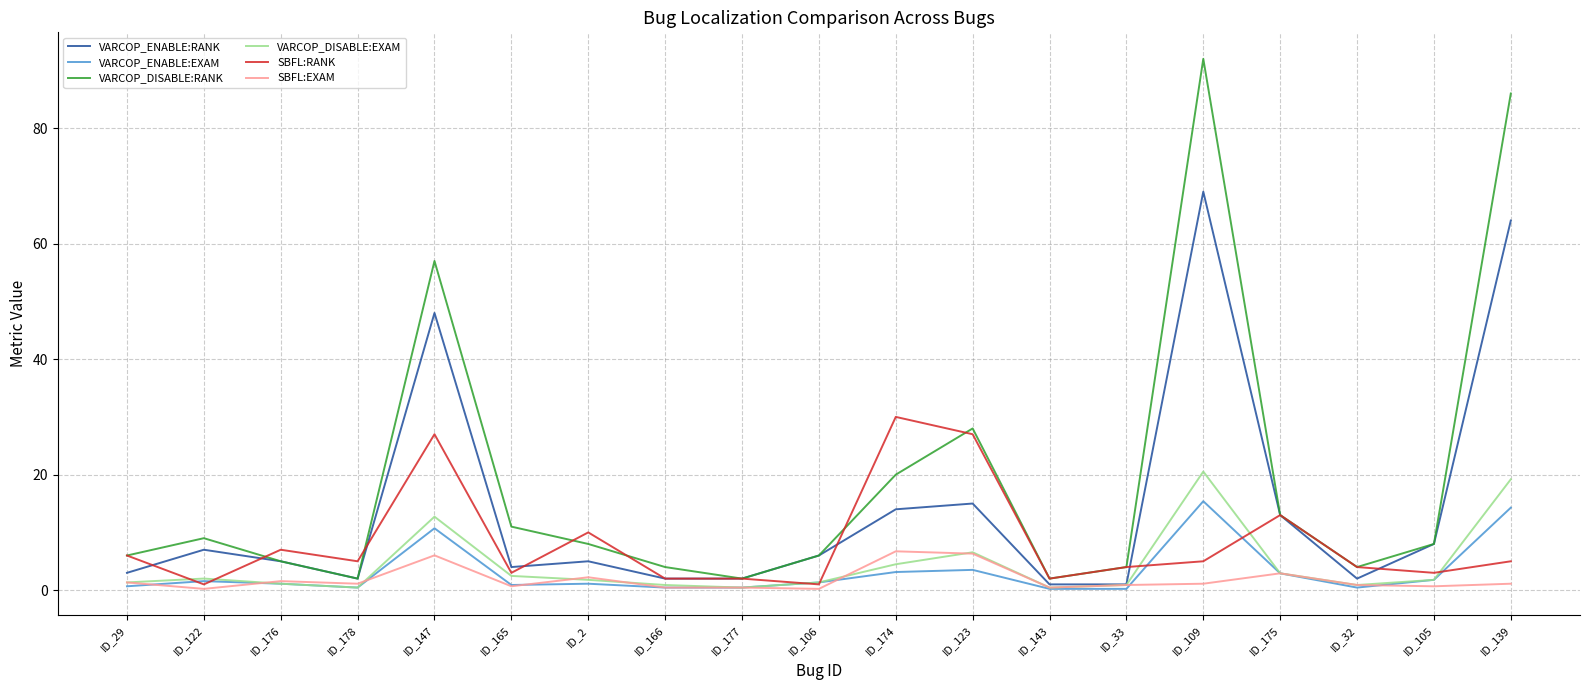

How many lines are shown in the chart?

6